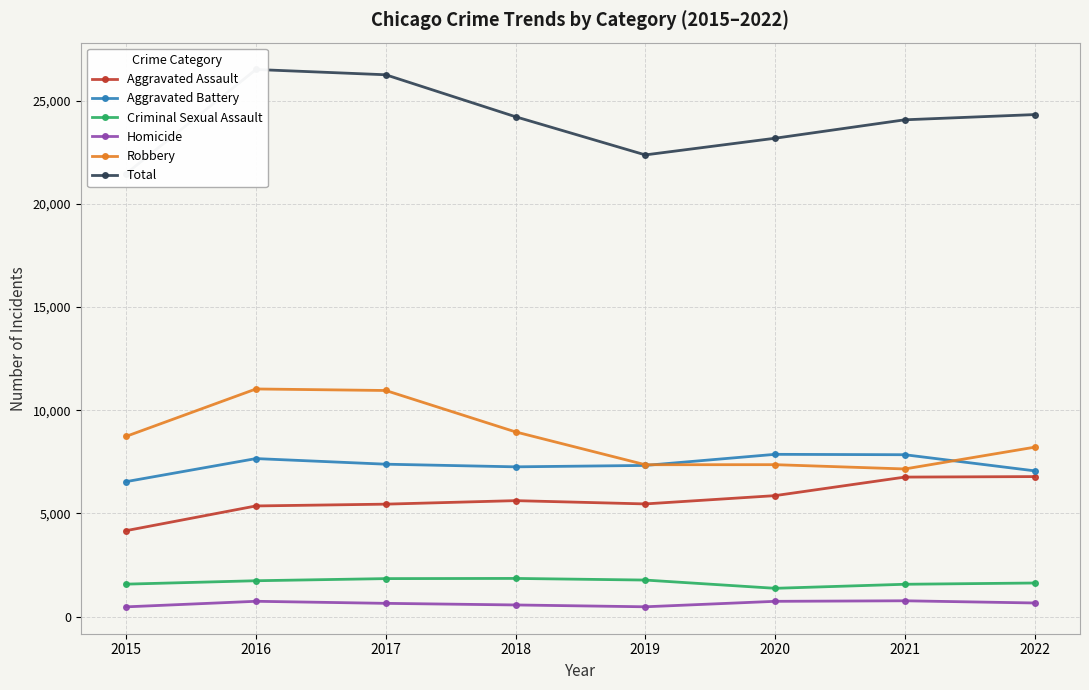

How many lines are shown in the chart?

6